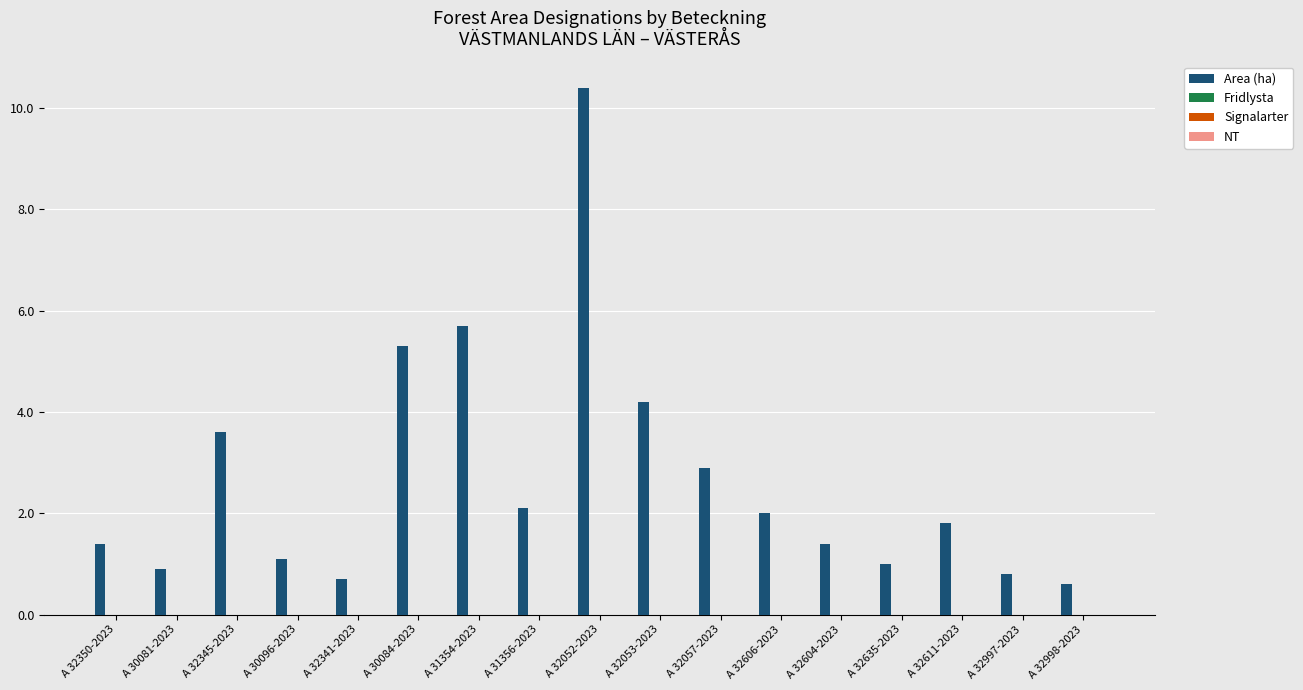

What is the average value?

2.7